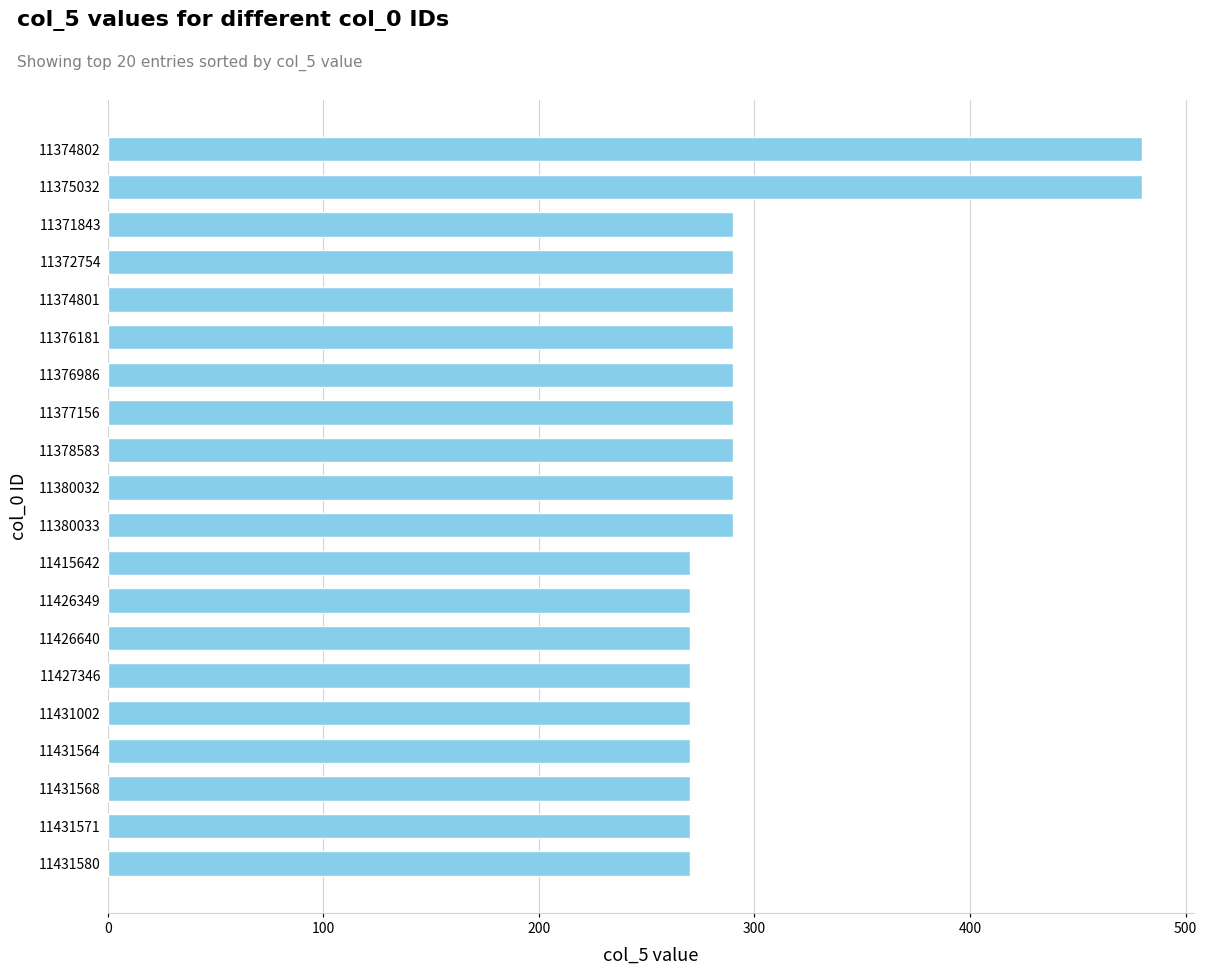

Are the bars grouped side by side (vs. stacked)?

No